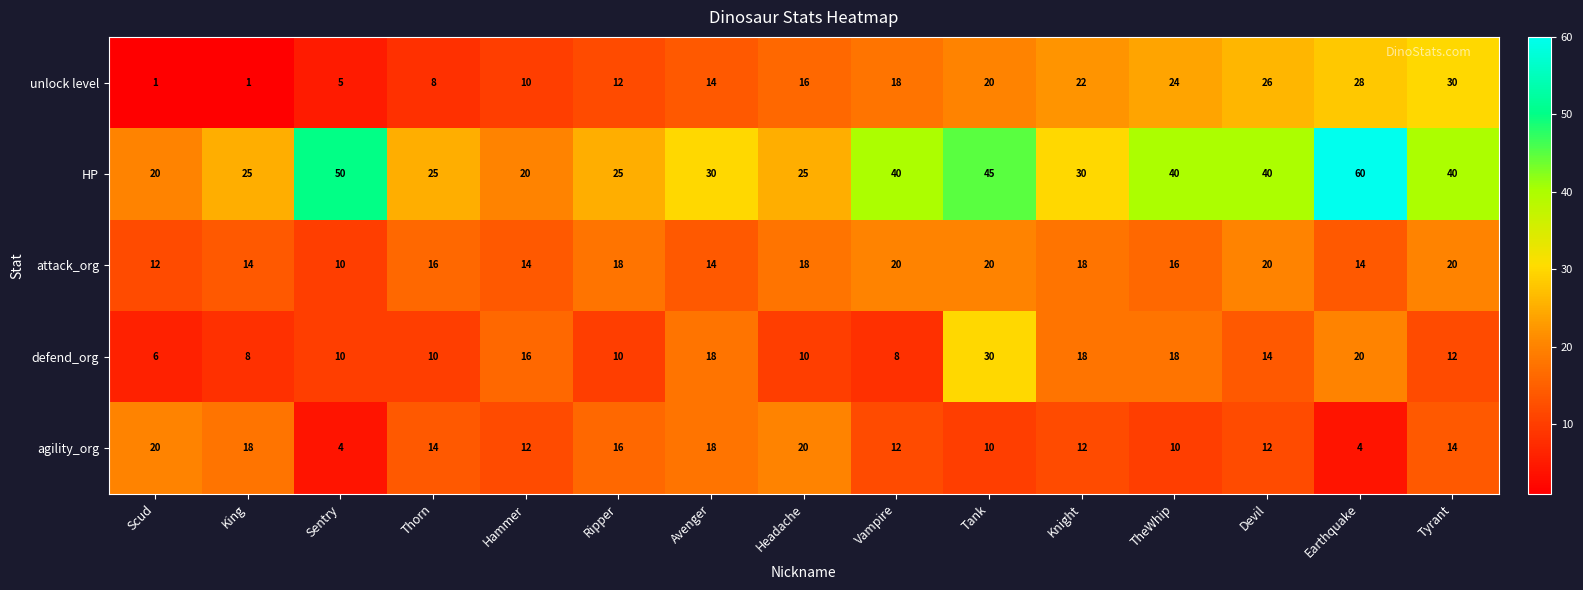

Which series has the largest range (max minus min)?

HP